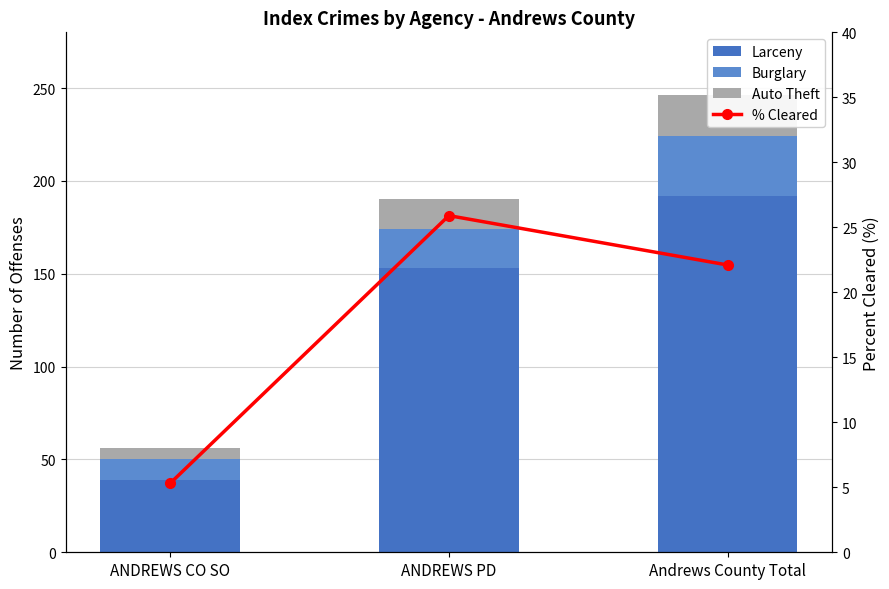

The value of Larceny at ANDREWS PD is 91.9. True or false?

False